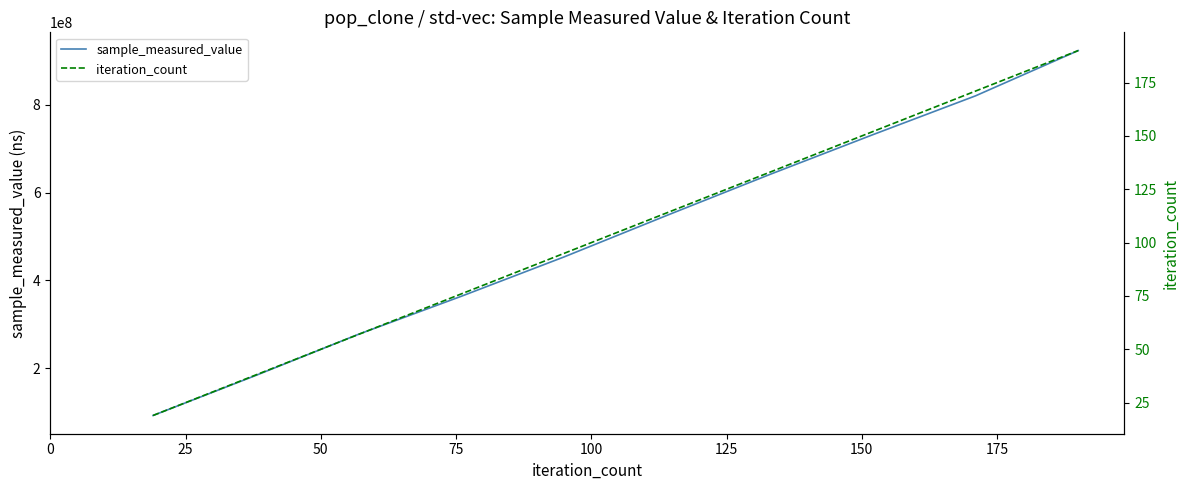

What is the lowest value of the sample_measured_value series?

91782722